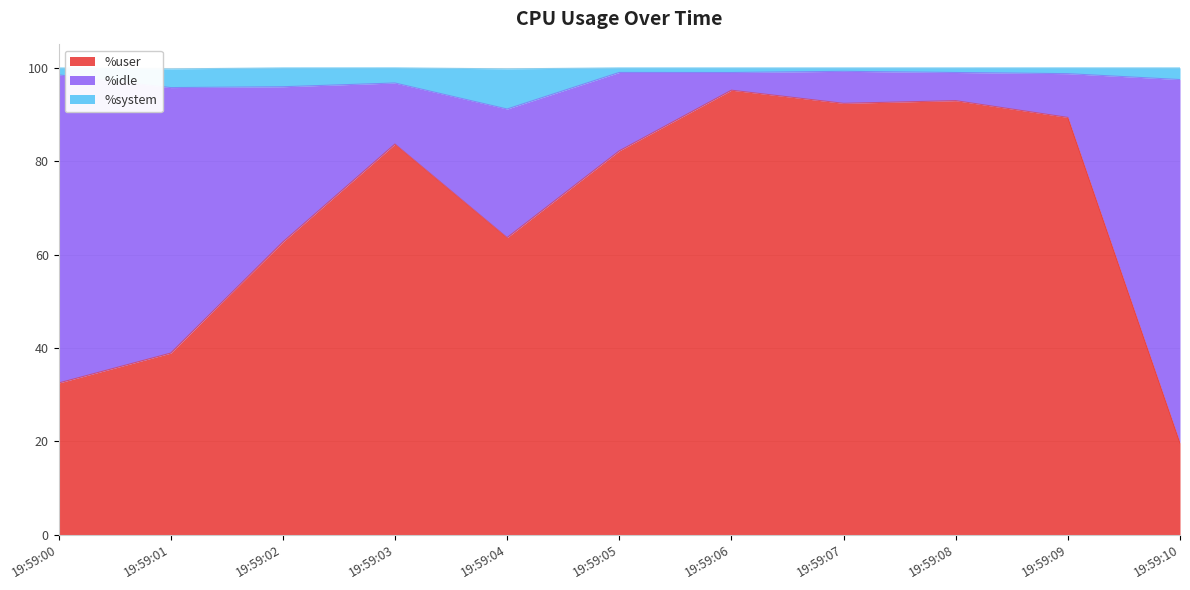

How many data points in %user are less than 82?

5